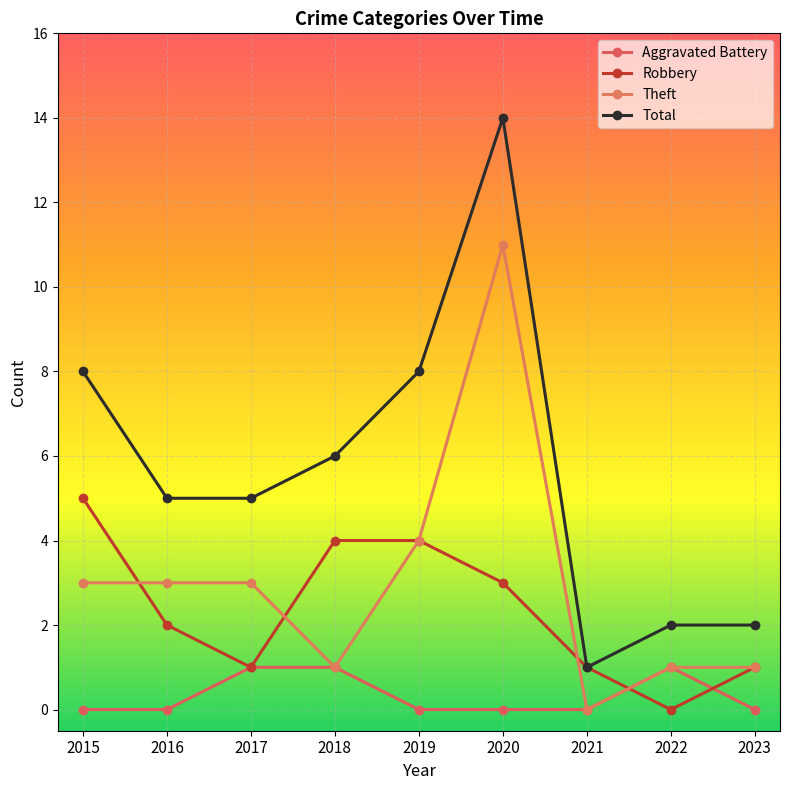

What is the value of the Total point at the 2nd from the left?

5